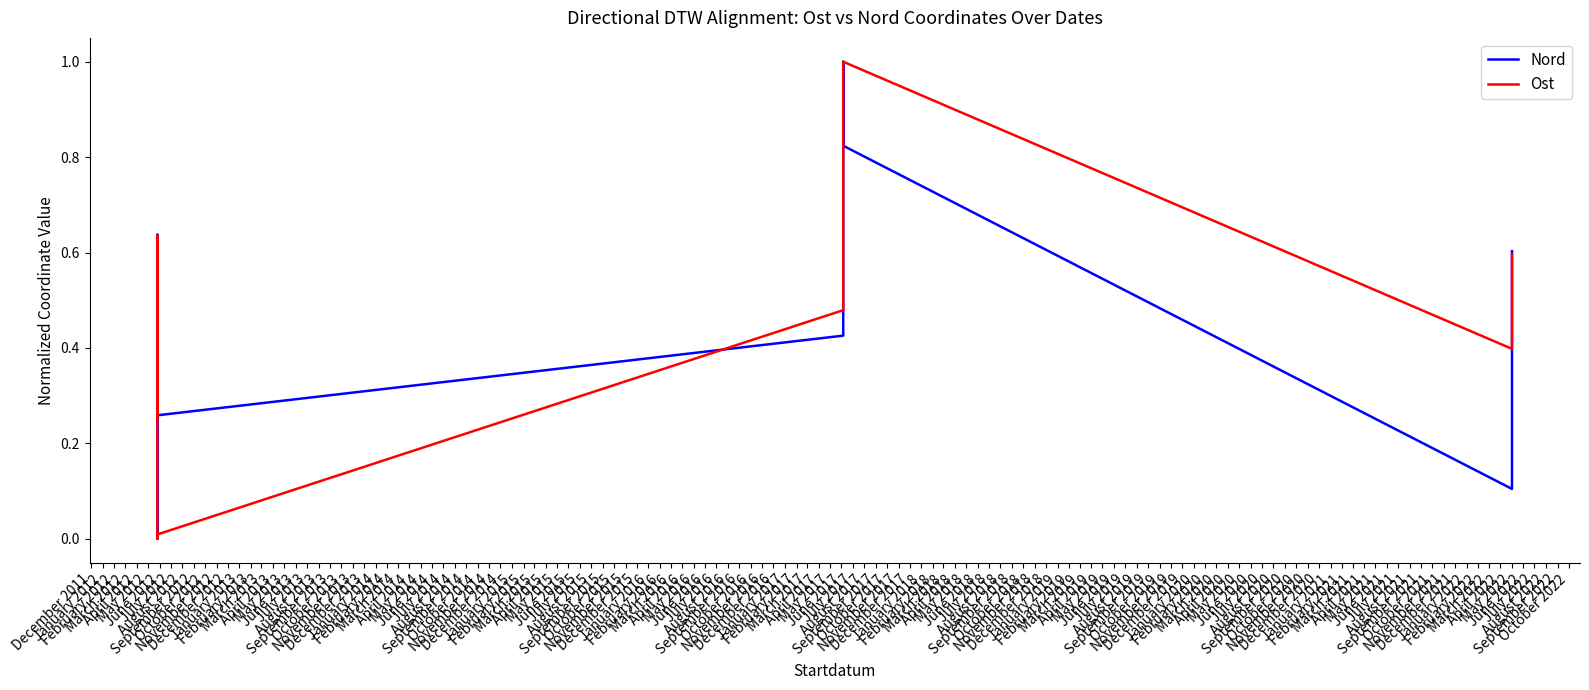

The Nord series shows 0.4 at June 2012. True or false?

False